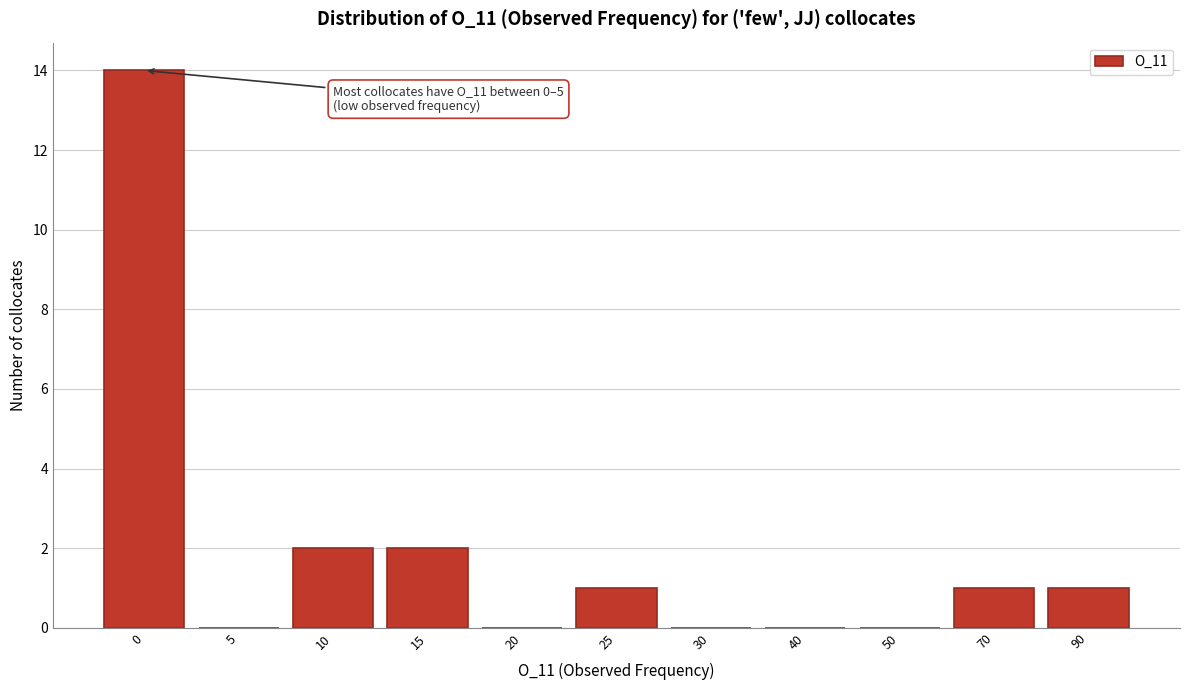

Reading left to right, what are all the values shown in this chart?

0=14	5=0	10=2	15=2	20=0	25=1	30=0	40=0	50=0	70=1	90=1